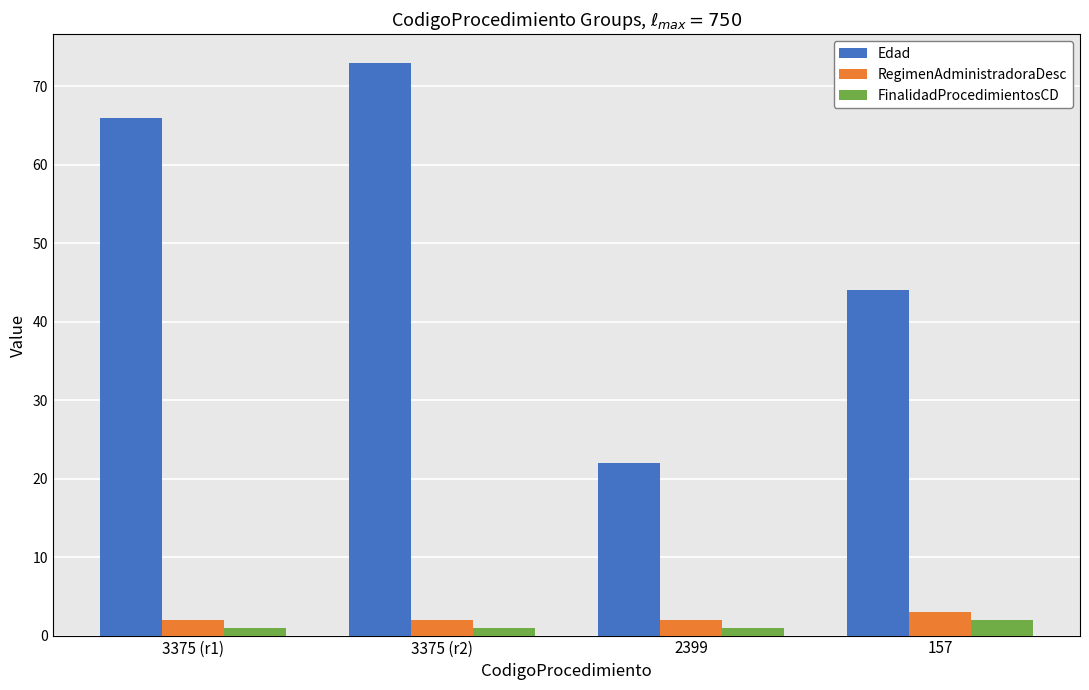

What position from the left is 157?

4